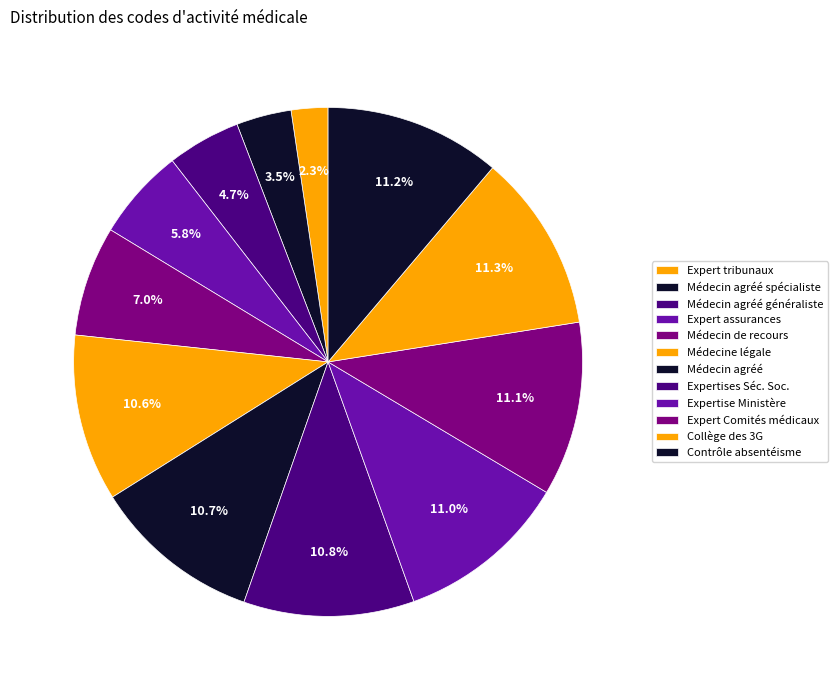

How many slices are in this pie chart?

12